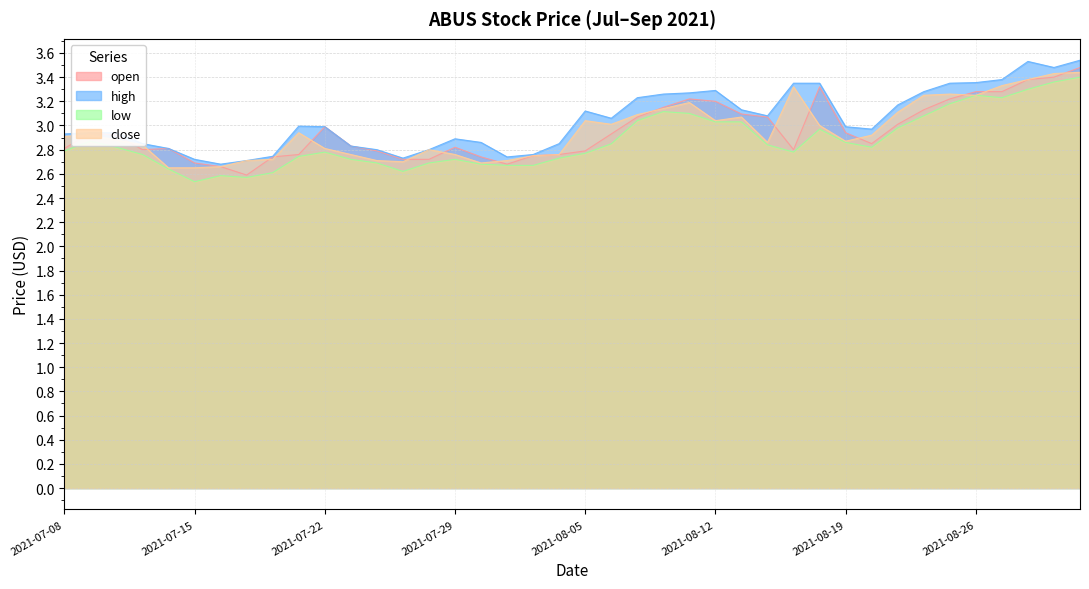

True or false: open and high intersect in this chart.

False